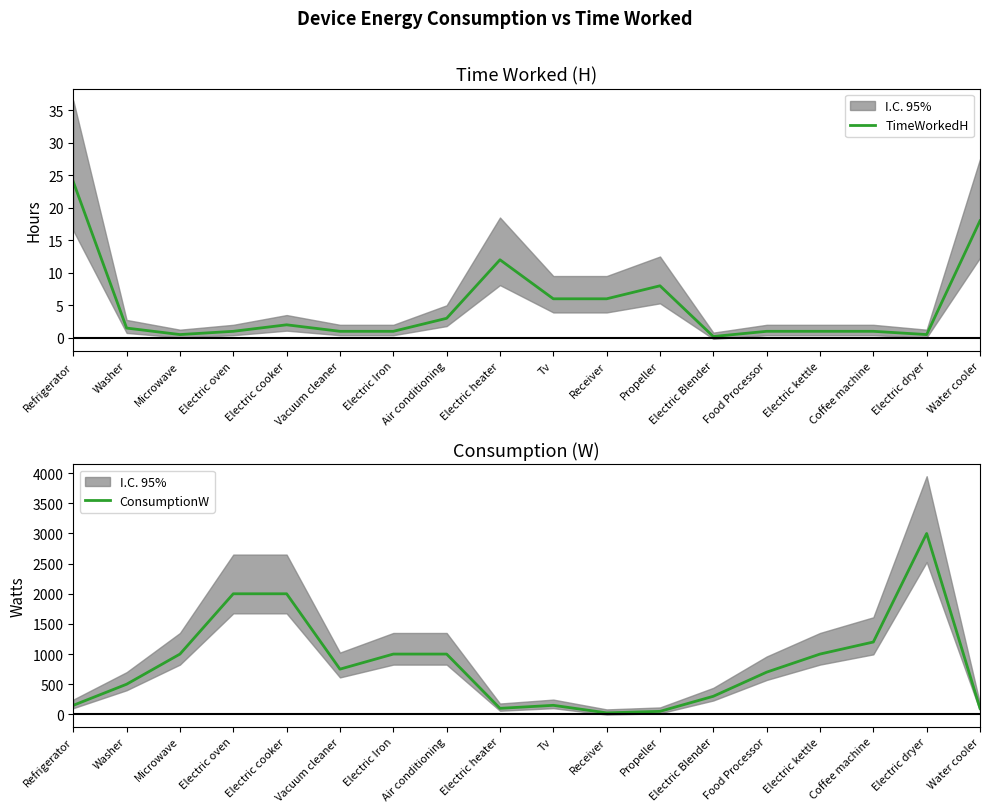

True or false: ConsumptionW and TimeWorkedH intersect in this chart.

False